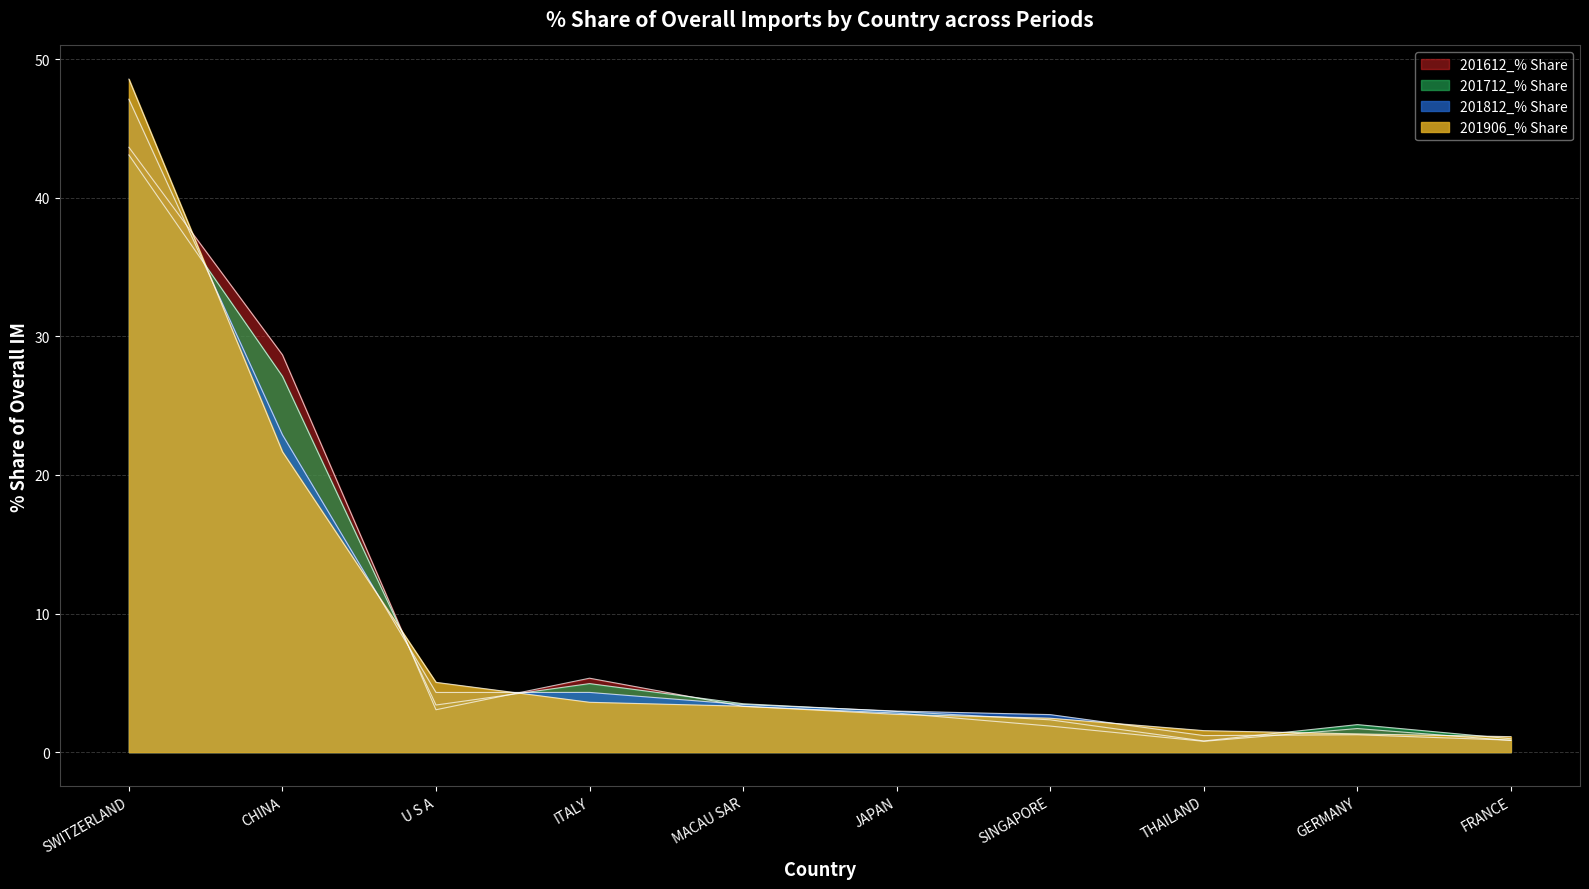

Reading left to right, what are all the values shown in this chart?

201612_% Share: 43.6	28.7	3.1	5.3	3.3	2.8	1.9	0.8	1.7	0.8
201712_% Share: 43.1	27.1	3.4	4.9	3.5	2.9	2.3	0.8	2.0	1.0
201812_% Share: 47.1	22.9	4.3	4.3	3.4	3.0	2.7	1.2	1.3	0.9
201906_% Share: 48.6	21.7	5.0	3.6	3.3	2.7	2.4	1.6	1.3	1.1